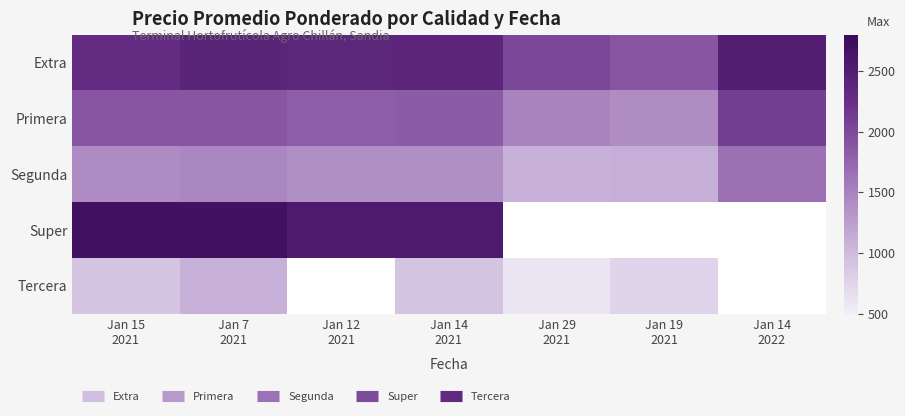

At which category is the sum across all series the highest?

Jan 7
2021